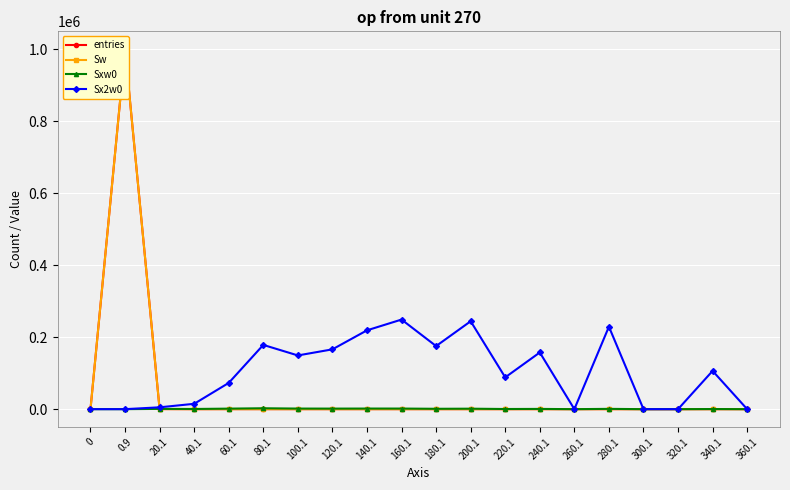

What is the difference between the Sw values at 100.1 and 280.1?

15